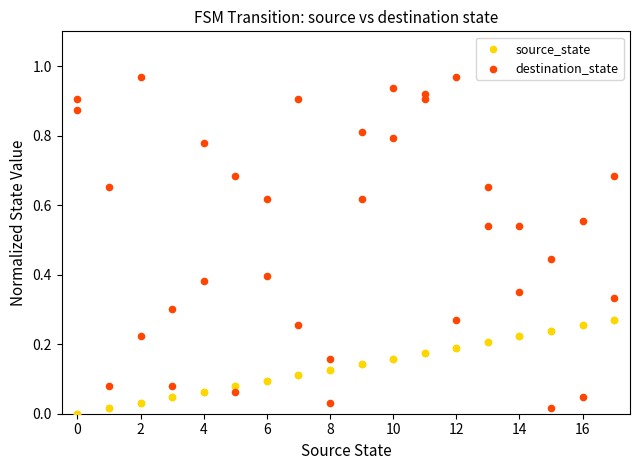

Which series has the largest Y range (max minus min)?

destination_state